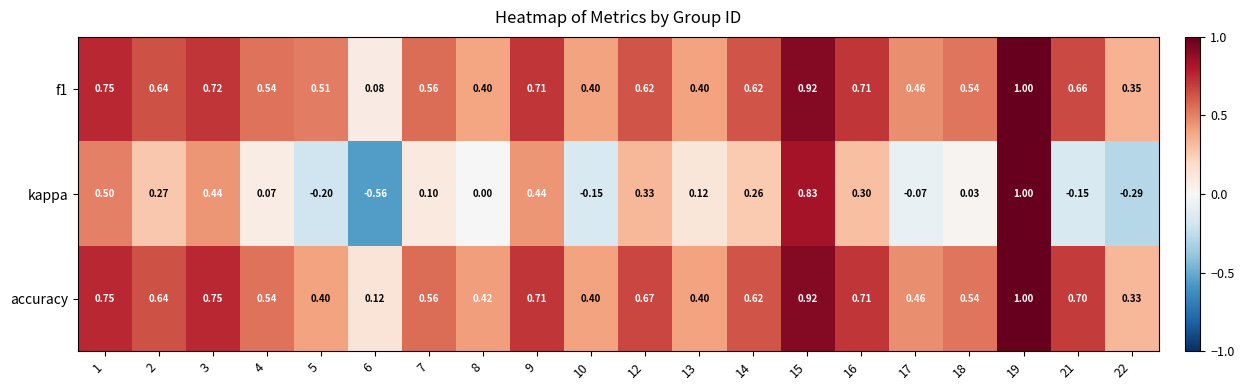

Which series changed the most between 2 and 3?

kappa